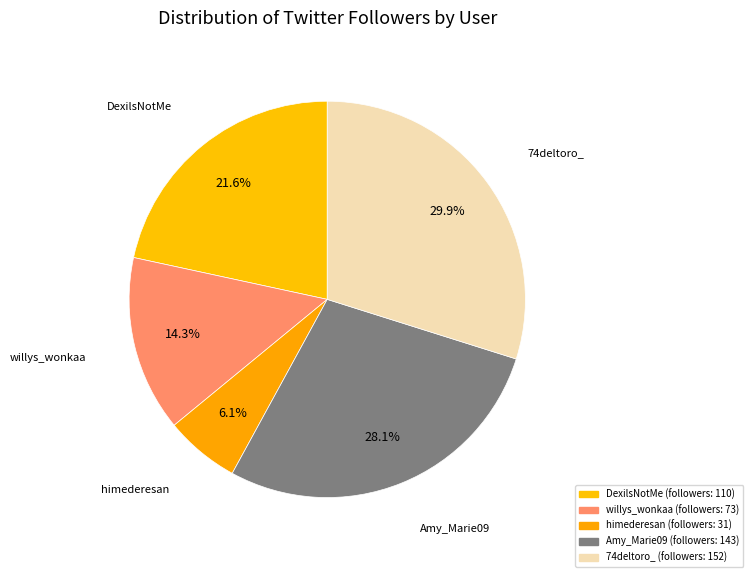

How much of the chart is everything except willys_wonkaa?

85.7%